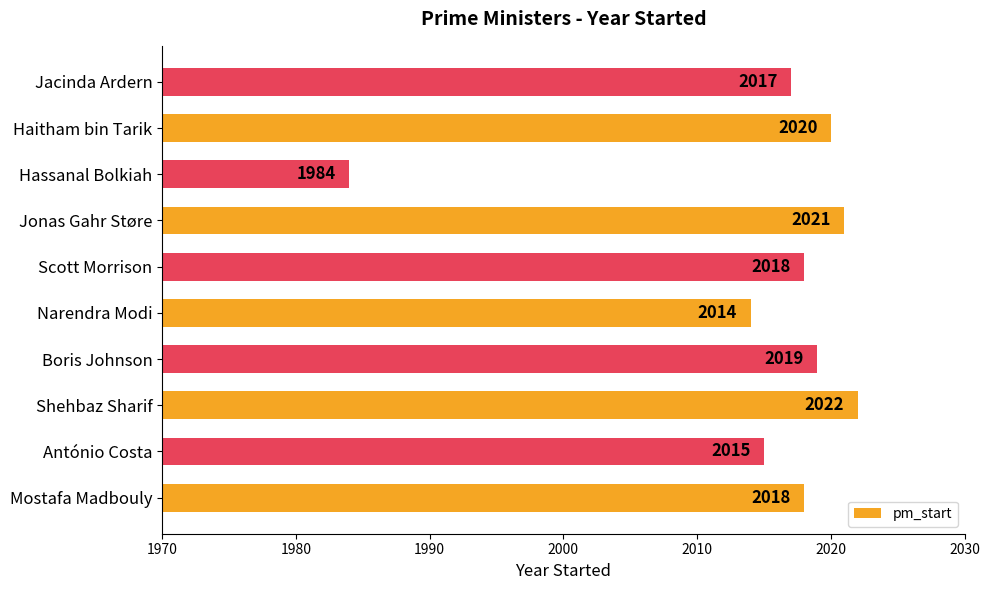

What is the maximum value shown in the chart?

2022